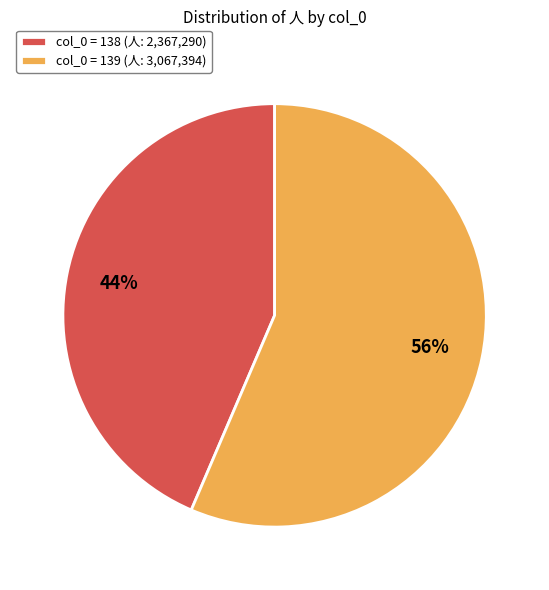

What percentage is the col_0 = 138 (人: 2,367,290) slice, to the nearest percent?

44%